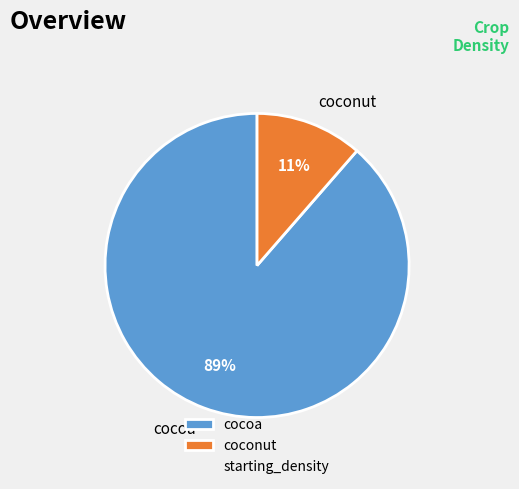

Is coconut the majority of the pie?

No